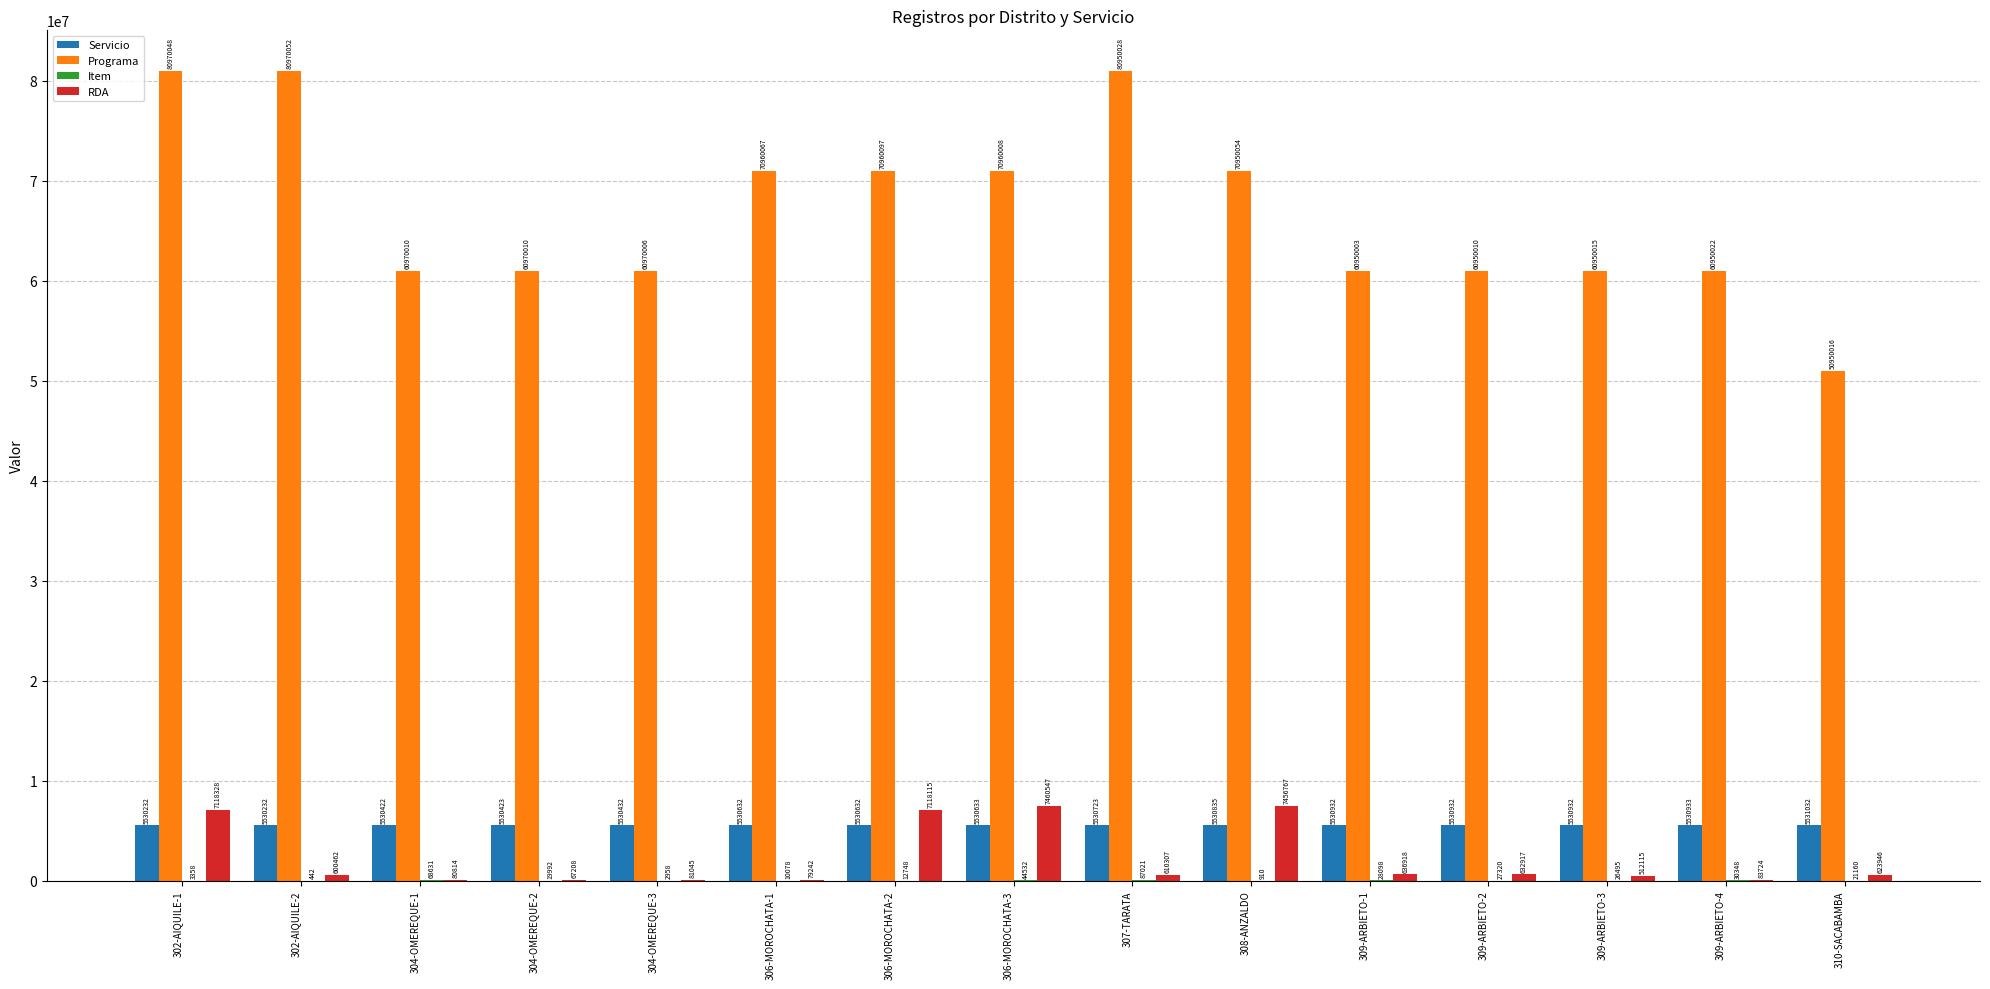

What is the approximate value of Programa at 309-ARBIETO-4?

60950022